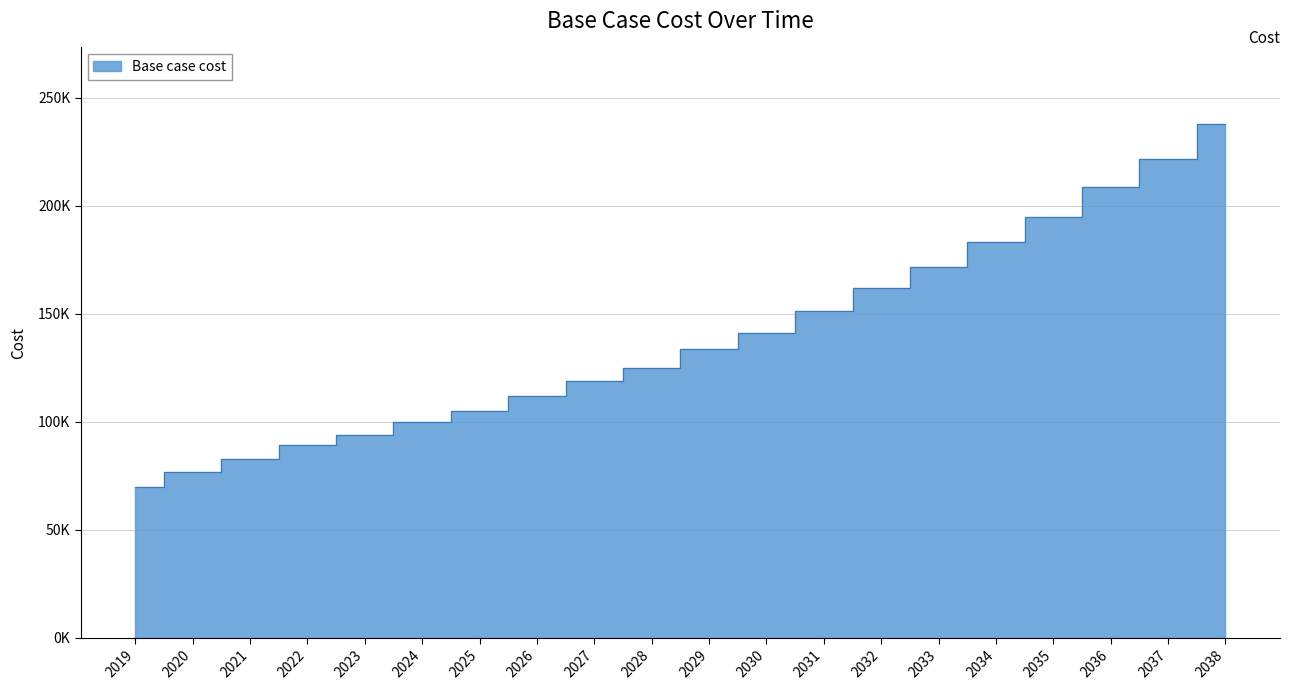

What is the value of the 1st point from the left?

69649.6